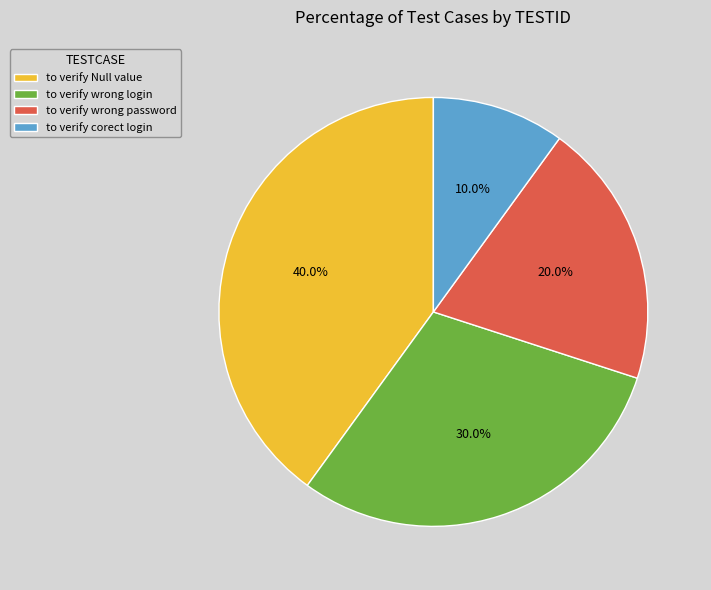

To the nearest percent, what is the average slice percentage?

25%